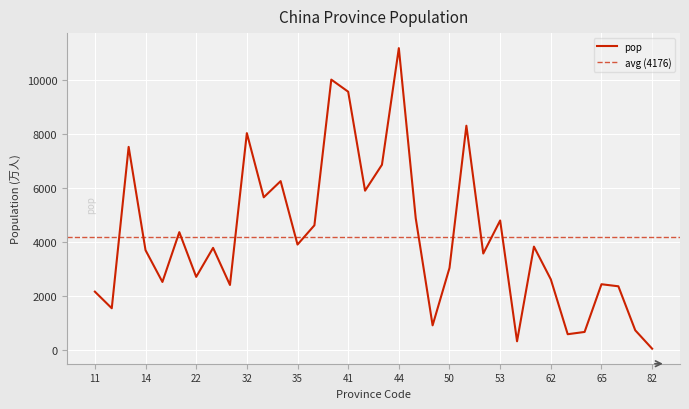

Between 61 and 52, which is larger?

61